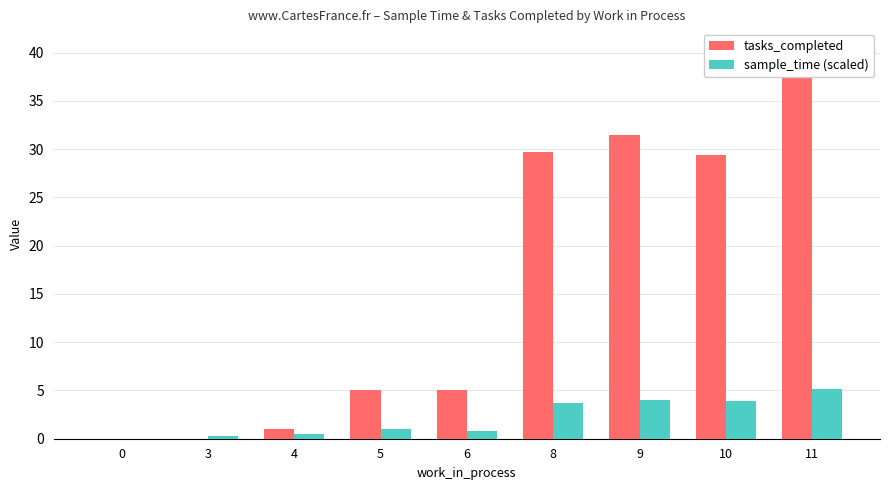

Read the sample_time (scaled) value at 6.

0.8